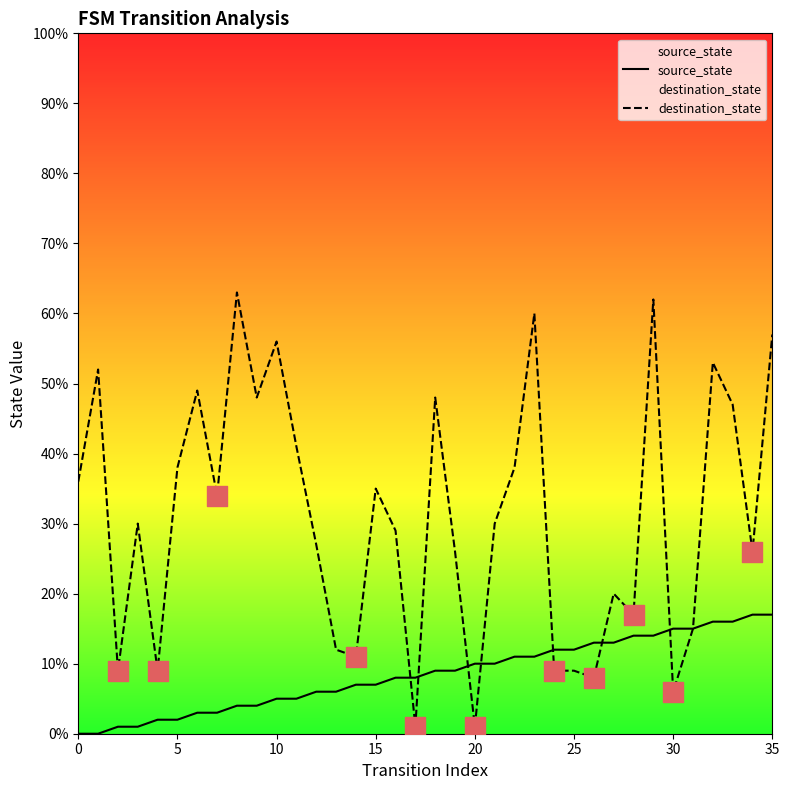

Is the value of source_state at 30 greater than the value of destination_state at 15?

No